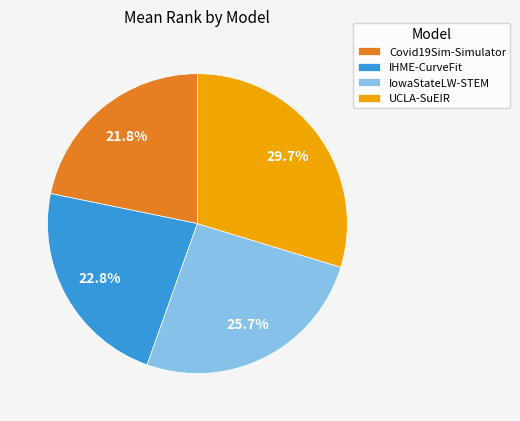

Is there a majority slice in this chart?

No